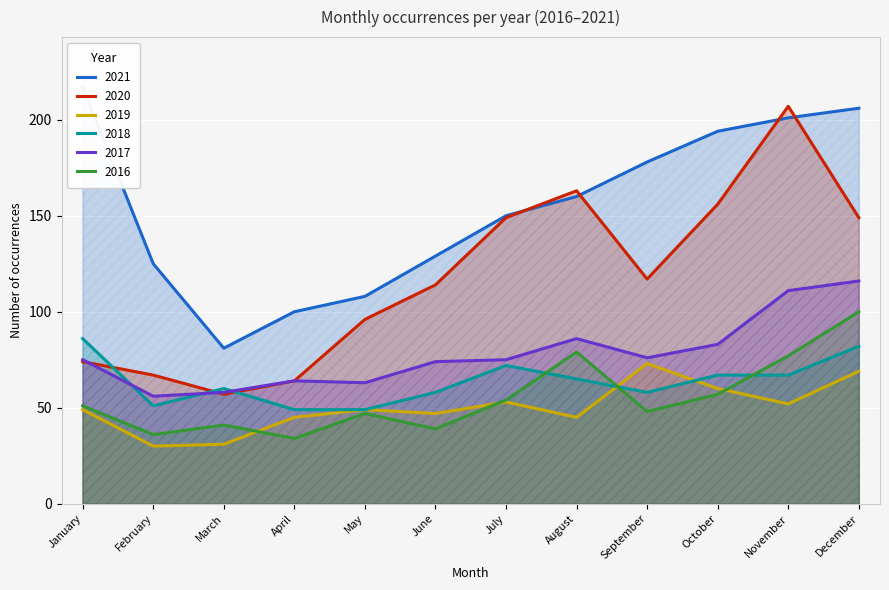

At which category is the sum across all series the highest?

December